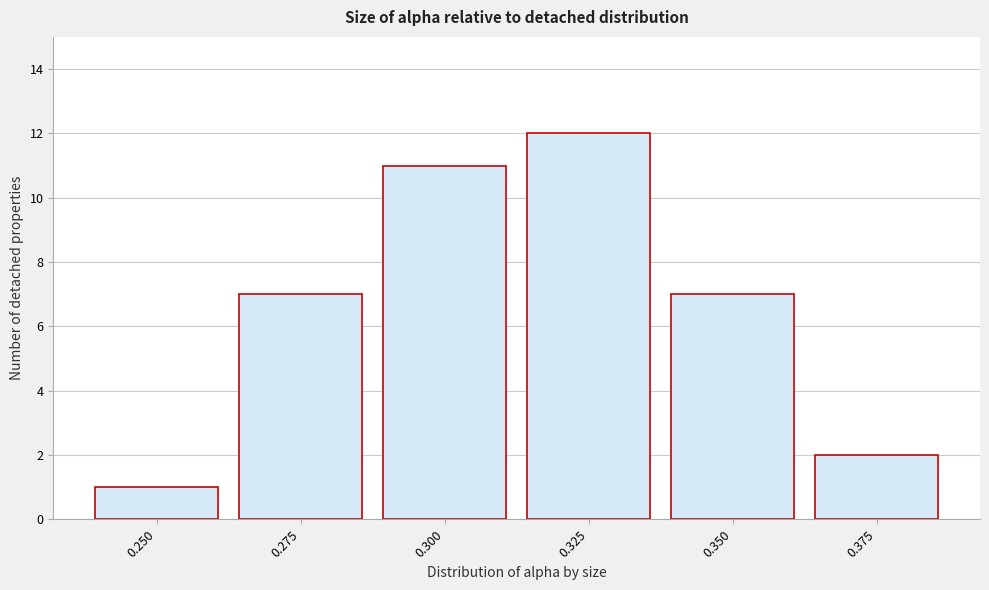

Reading left to right, what are all the values shown in this chart?

1	7	11	12	7	2